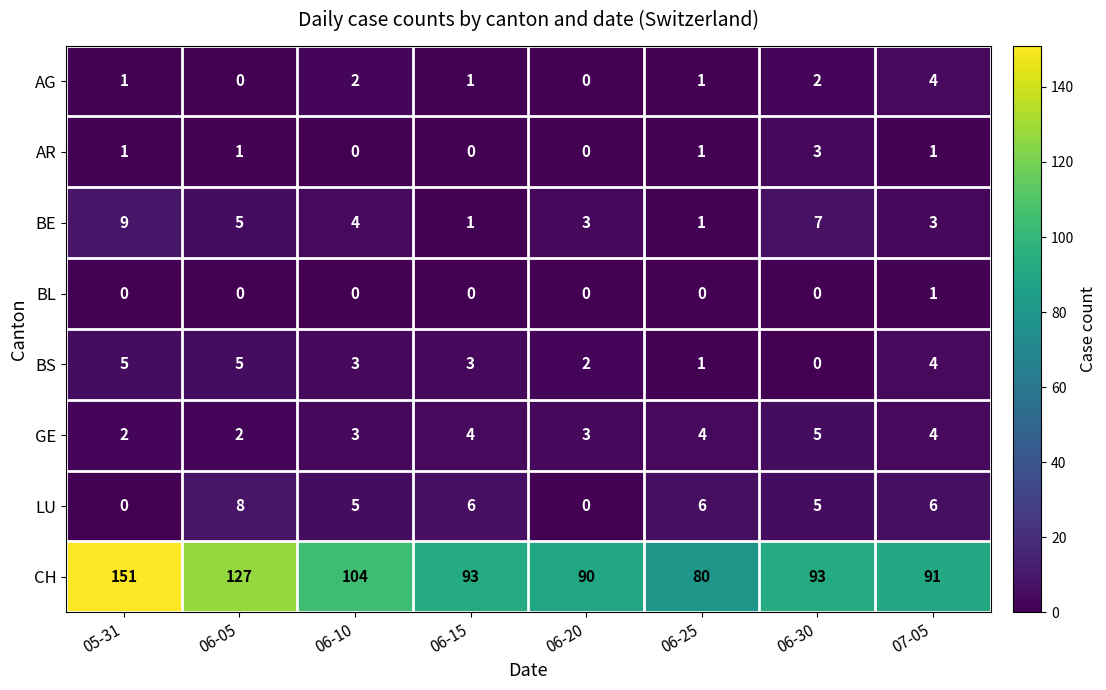

What is the sum of the BS values at 05-31 and 06-30?

5